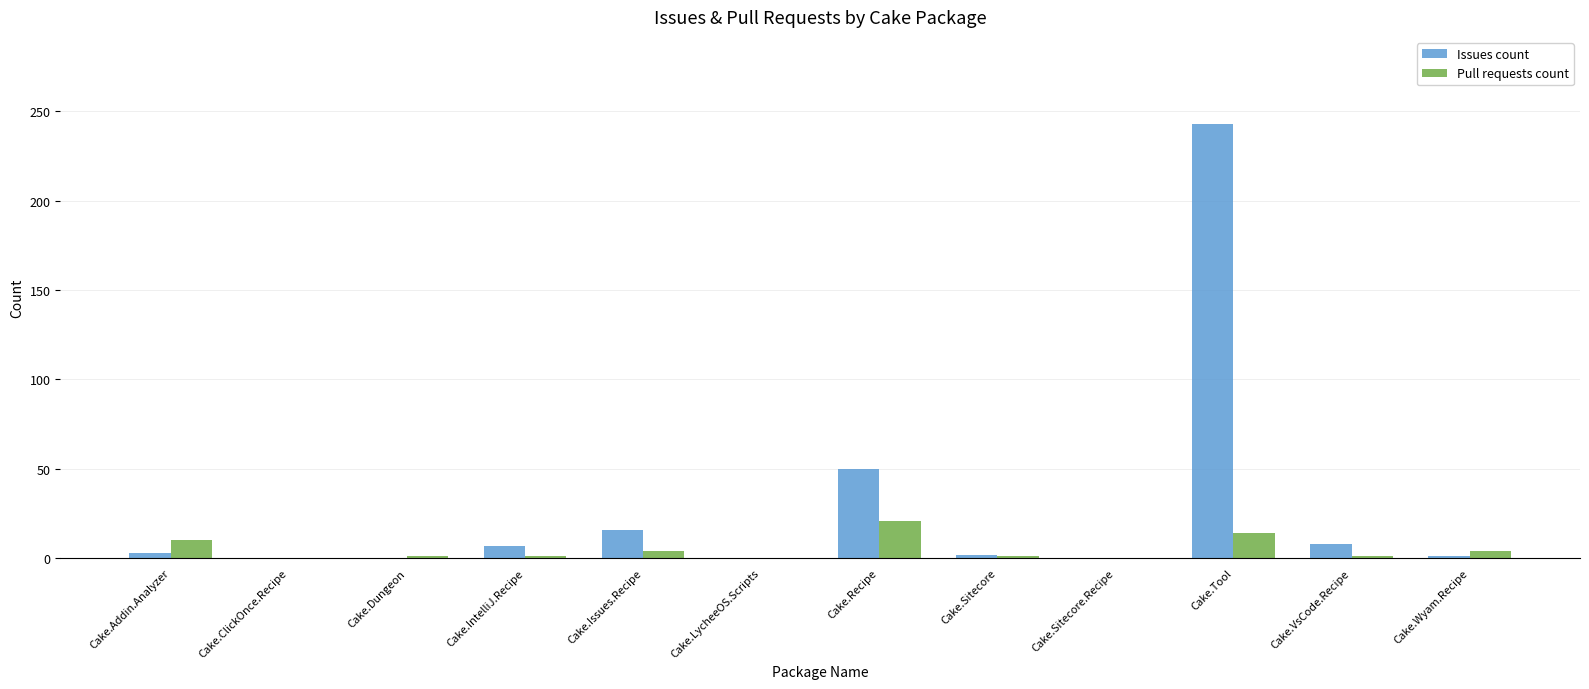

Is the value of Pull requests count at Cake.Tool greater than the value of Issues count at Cake.Recipe?

No